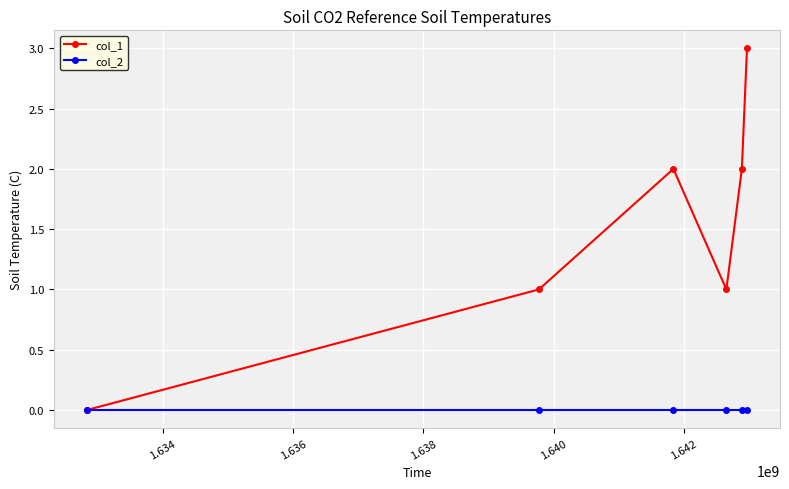

Reading right to left, transcribe all the data shown in this chart.

col_1: 3	2	1	2	1	0
col_2: 0	0	0	0	0	0